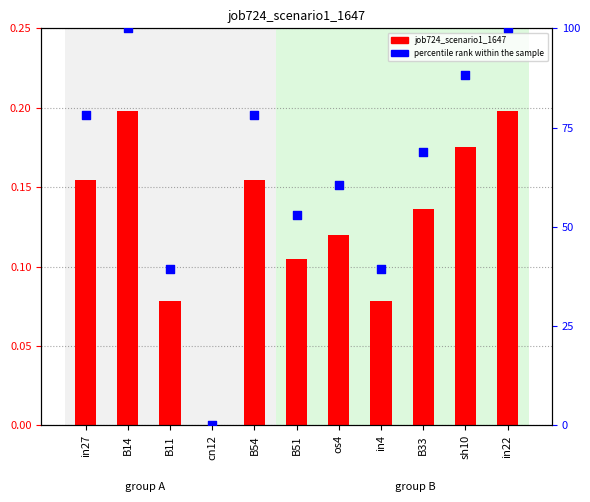

At how many categories does at least one series exceed 41?

8